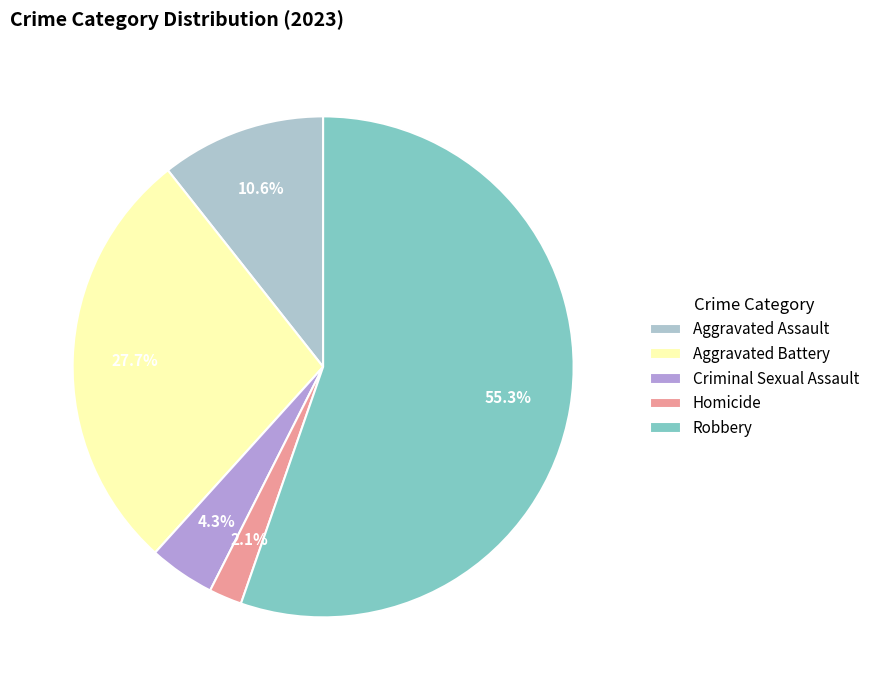

To the nearest percent, what portion does Homicide represent?

2%